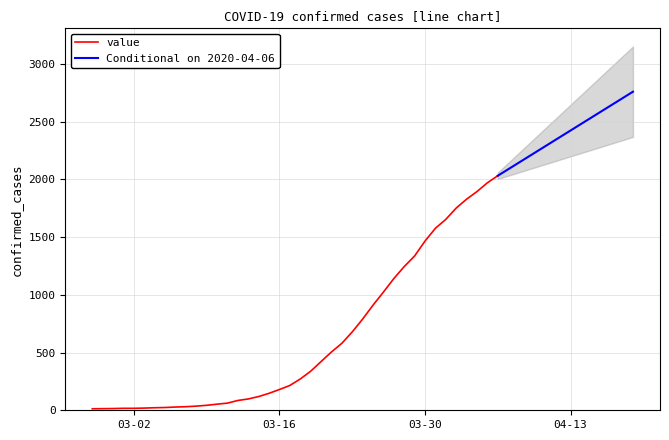

True or false: there are more than 0 points higher than both neighbors.

False